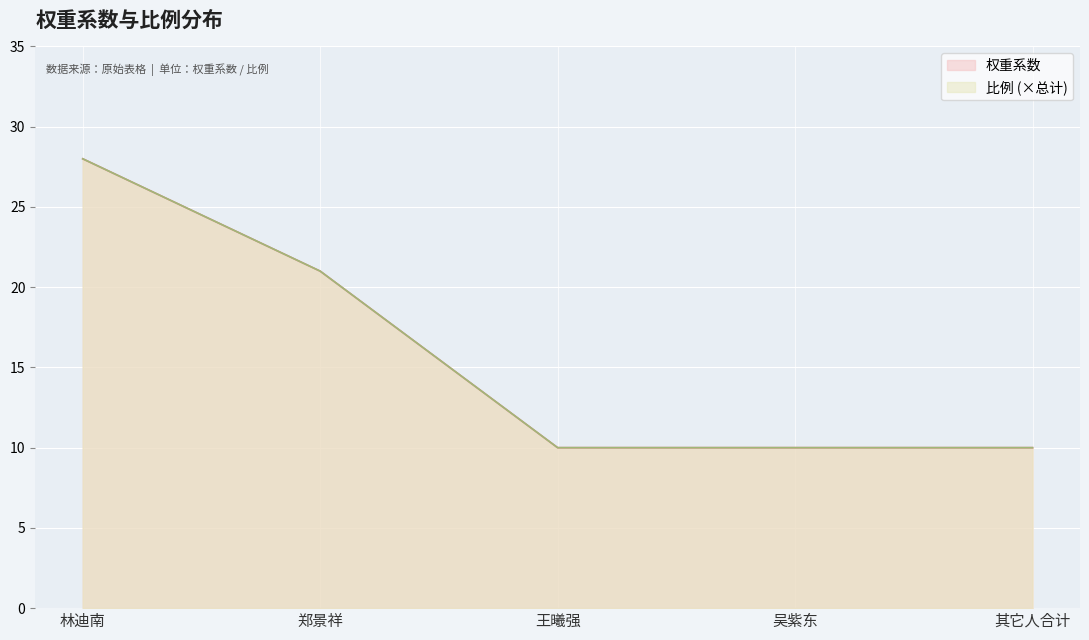

True or false: 权重系数 and 比例 cross at least once.

False